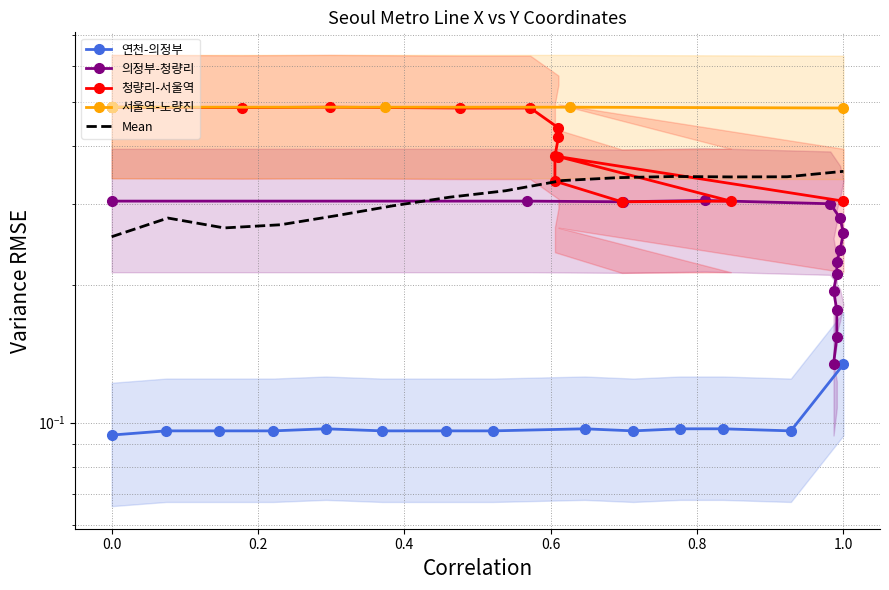

How many distinct data groups are displayed?

5